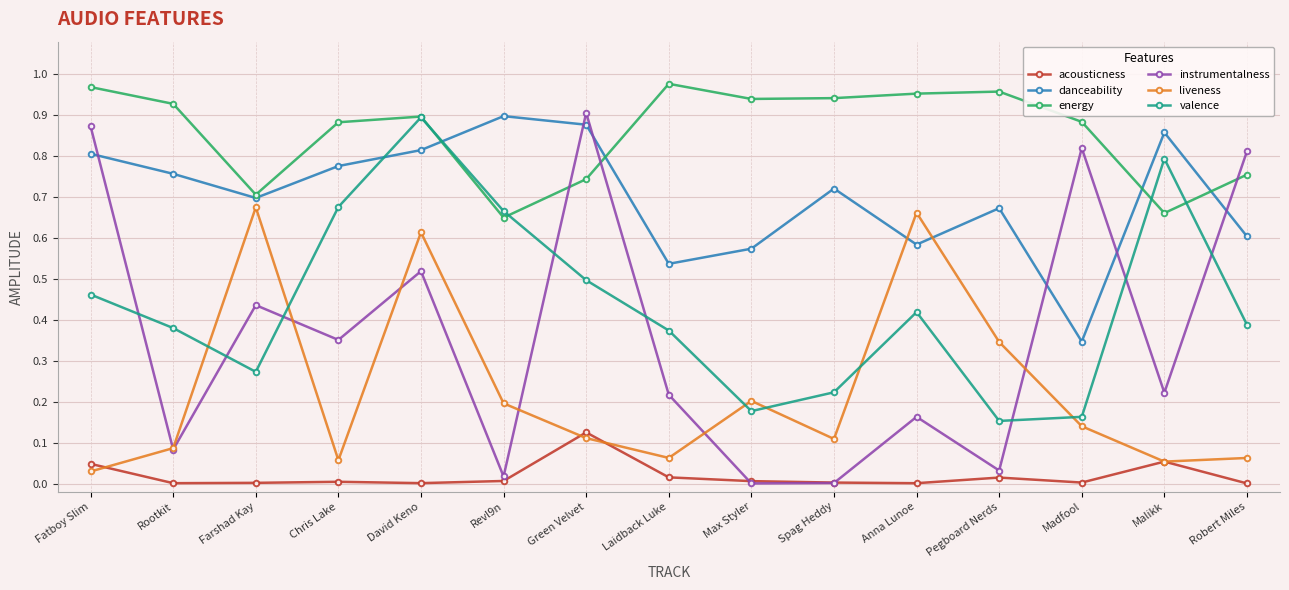

What is the sum of all energy values?

12.8